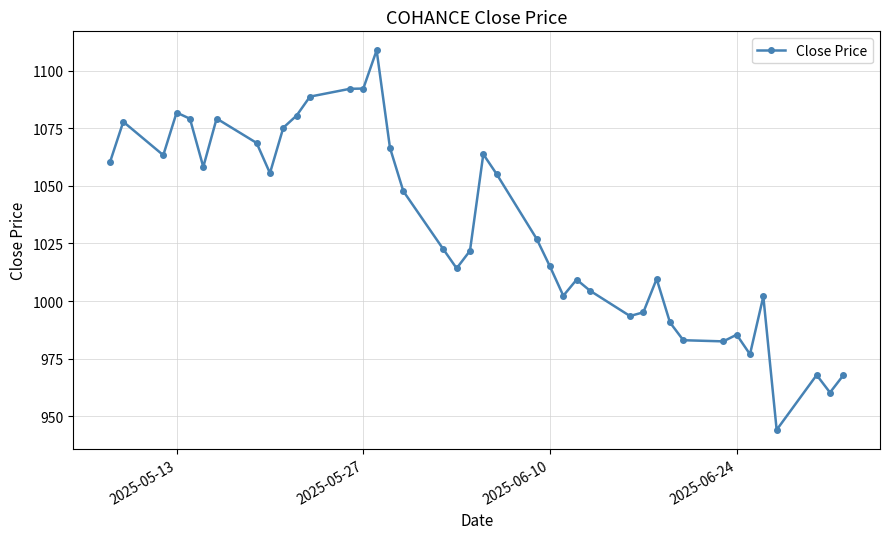

How many lines are shown in the chart?

1